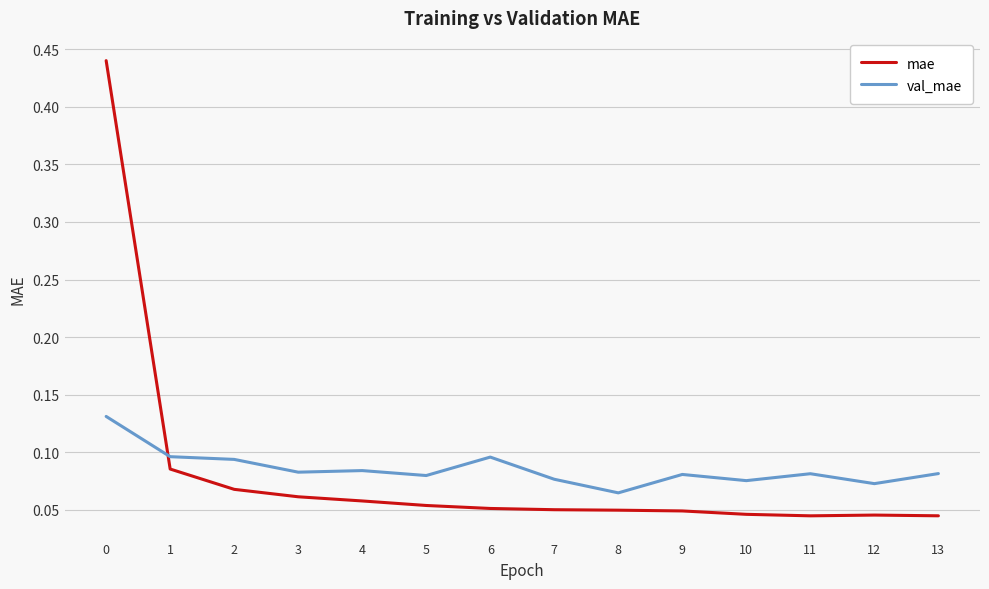

Which series ends up on top after the final intersection of val_mae and mae?

val_mae